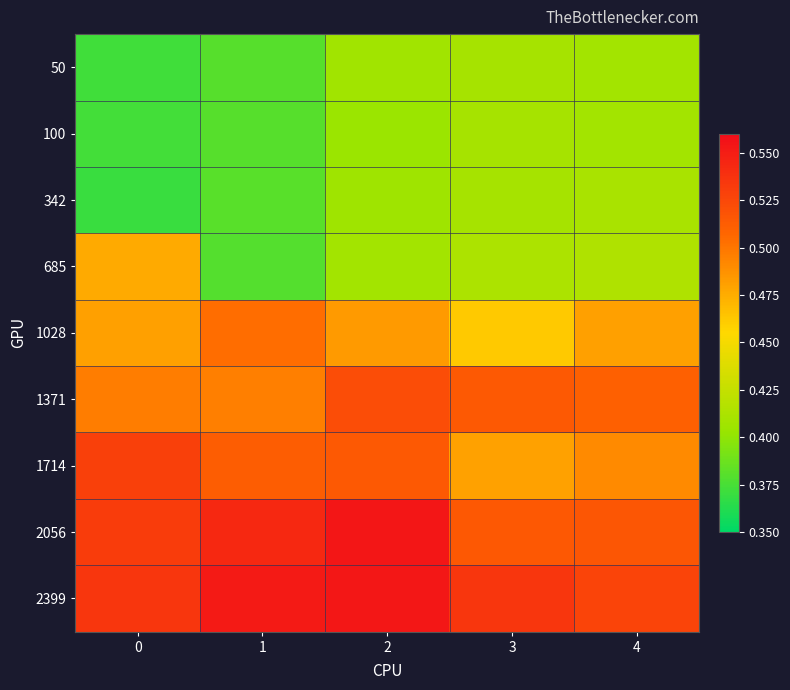

Rank the series at 2 from lowest to highest value.

100, 342, 50, 685, 1028, 1714, 1371, 2399, 2056